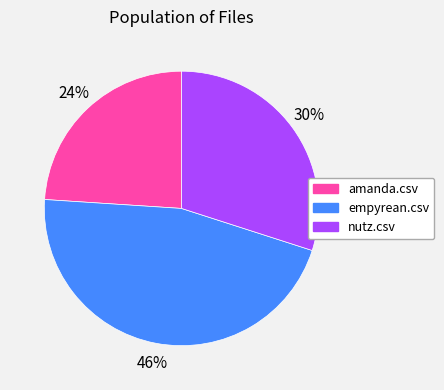

What is the largest slice in the pie chart?

empyrean.csv